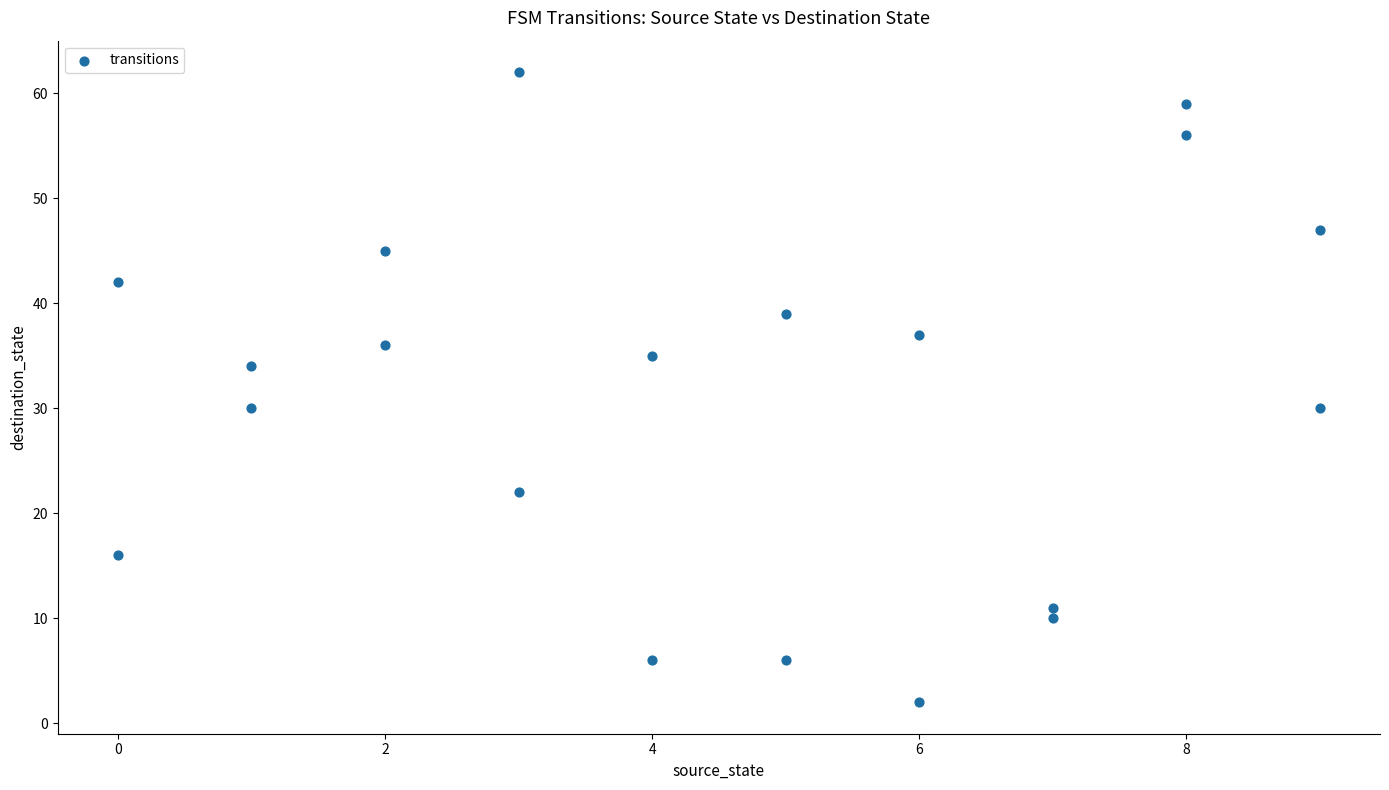

What is the range of Y values (max minus min)?

60